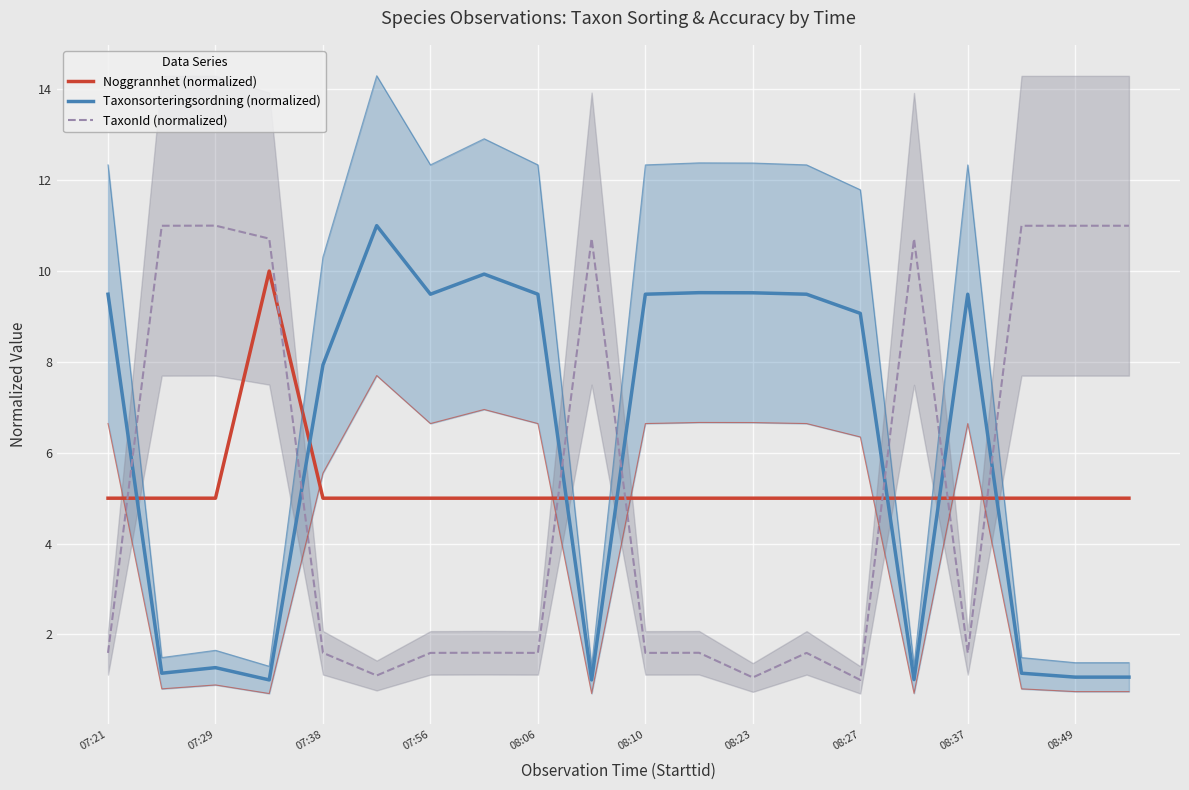

Is this an area chart (filled region under the line)?

No